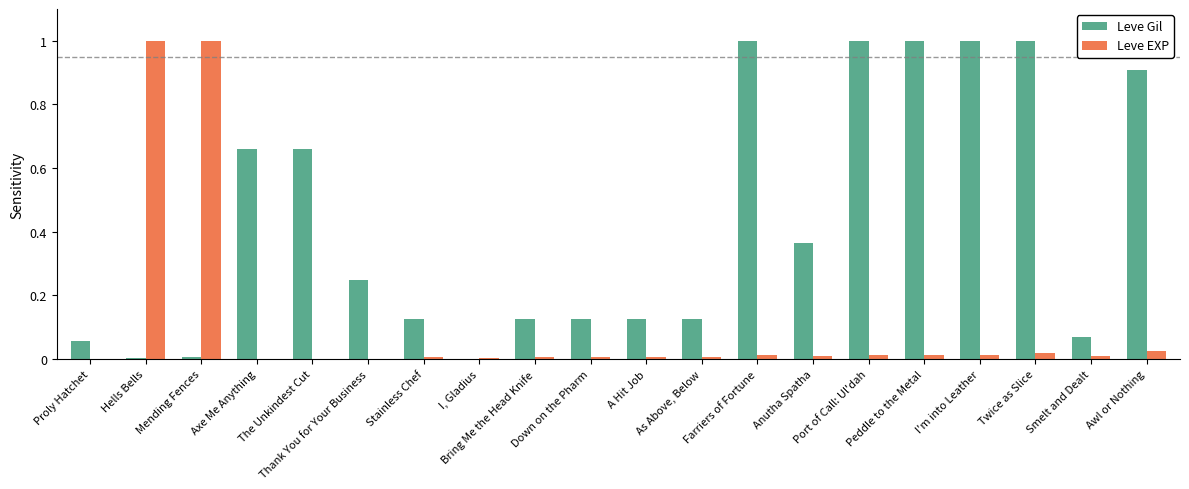

What is the maximum value shown in the chart?

1.0